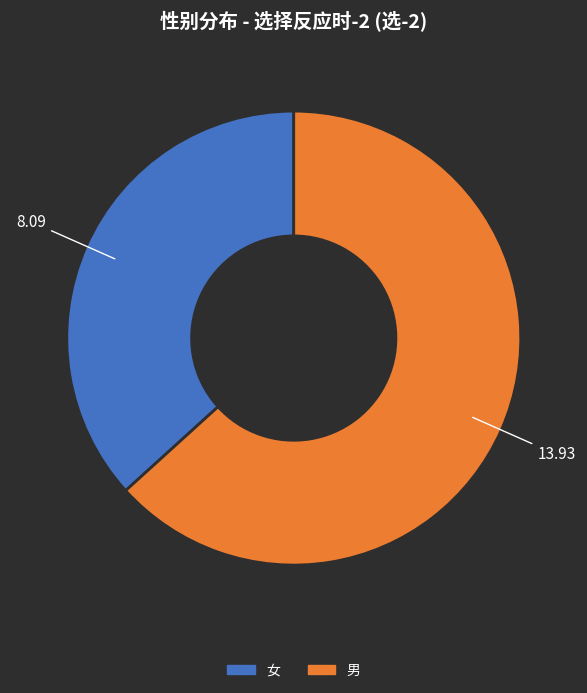

What is the ratio of the value at 男 to the value at 女?

1.7